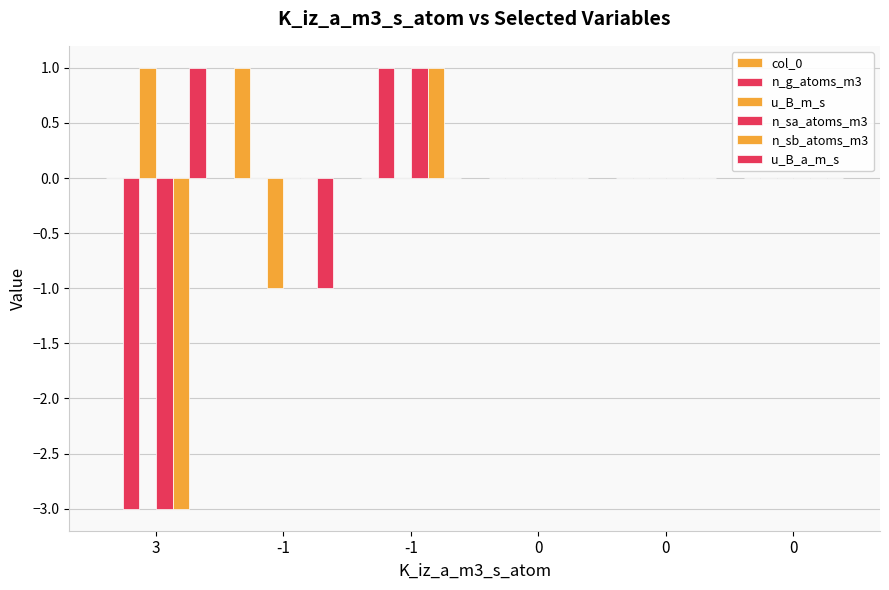

How many groups of bars are there?

6